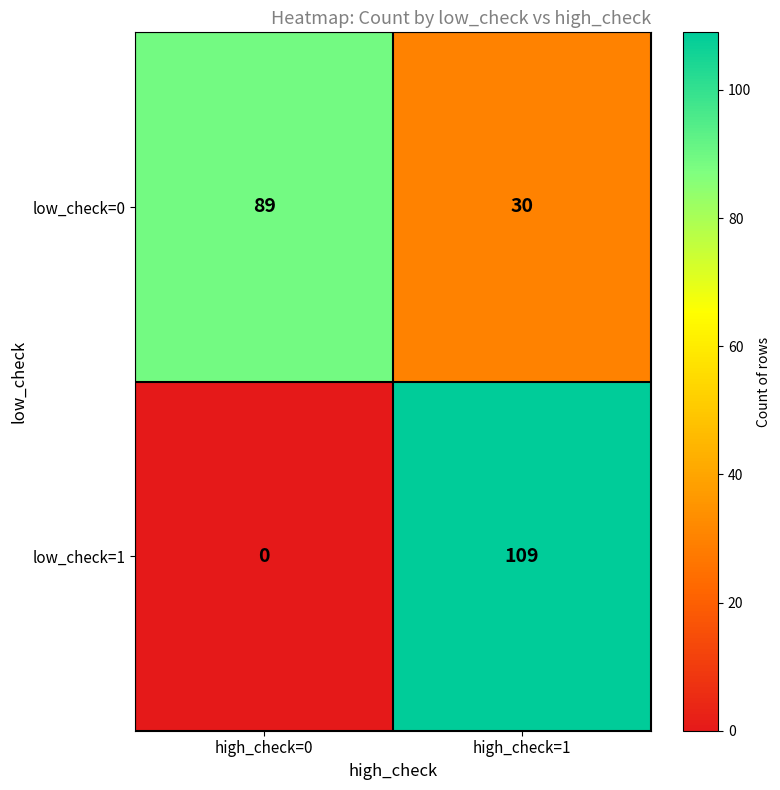

Read the low_check=0 value at high_check=0.

89